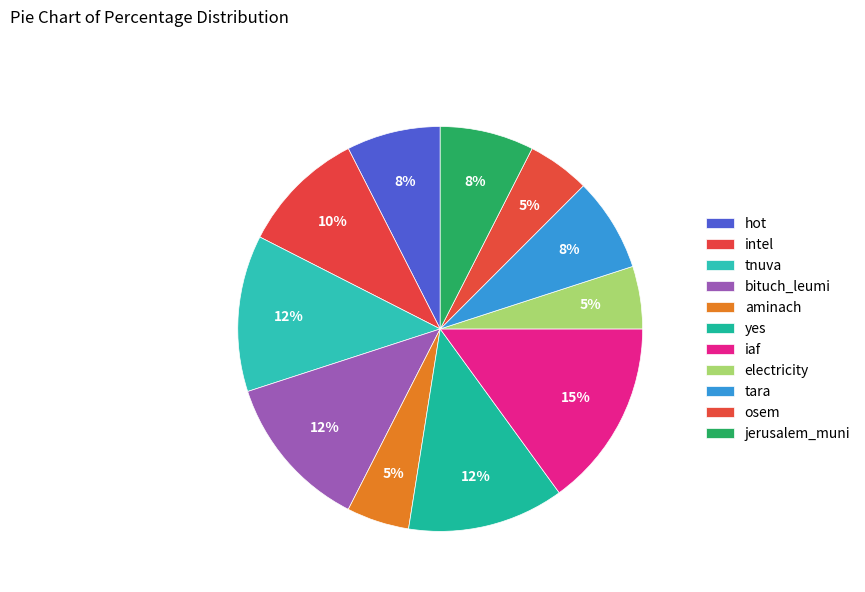

Count the number of slices in the pie.

11